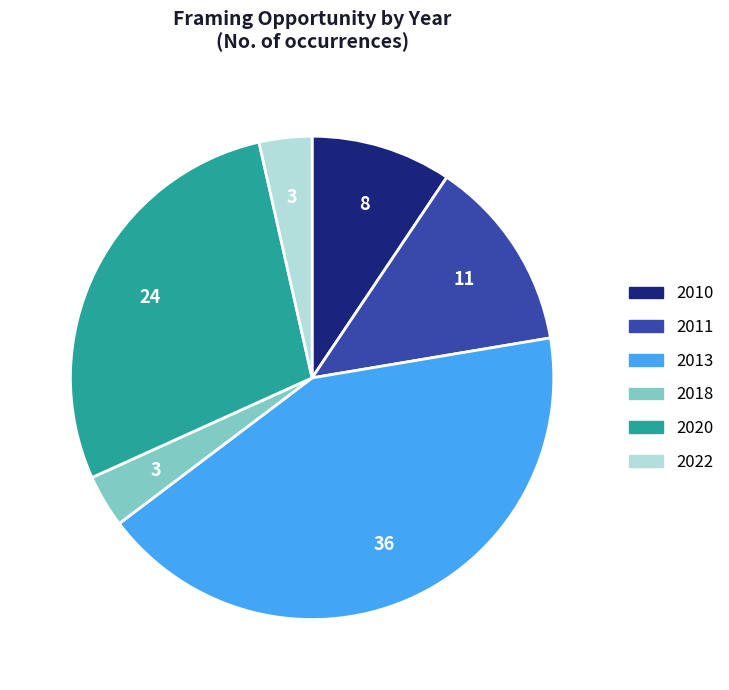

Which has a higher value, 2013 or 2020?

2013